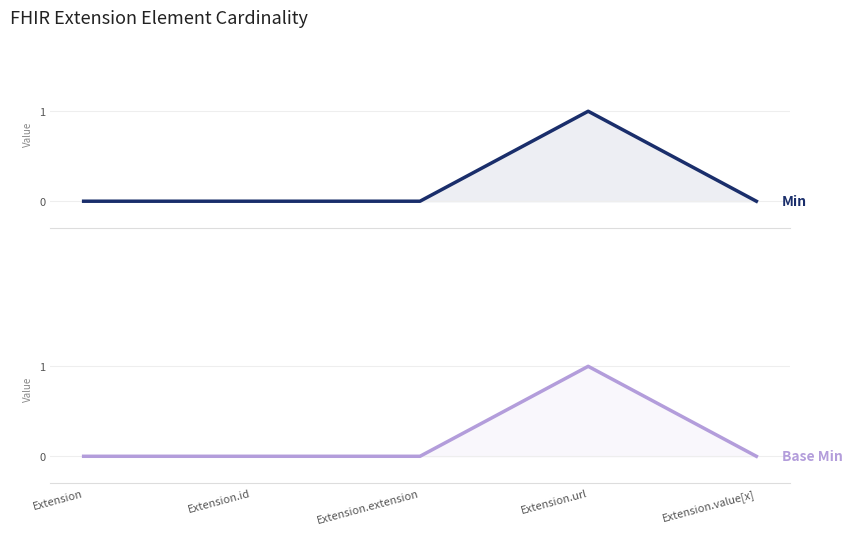

What is the label of the 4th point from the right?

Extension.id